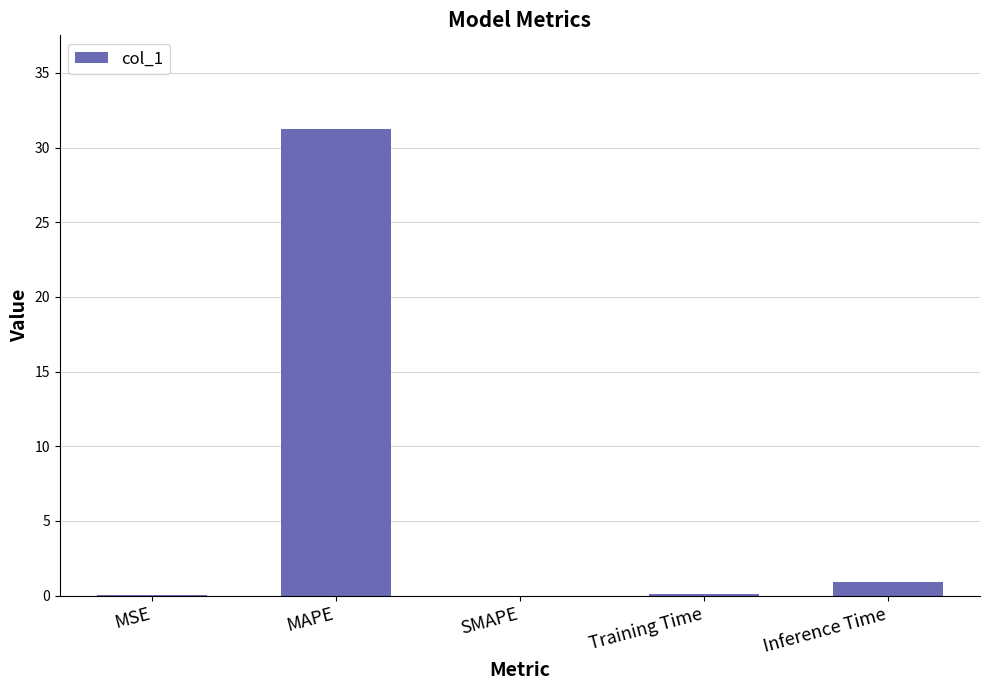

What is the change in value from MAPE to Inference Time?

-30.3